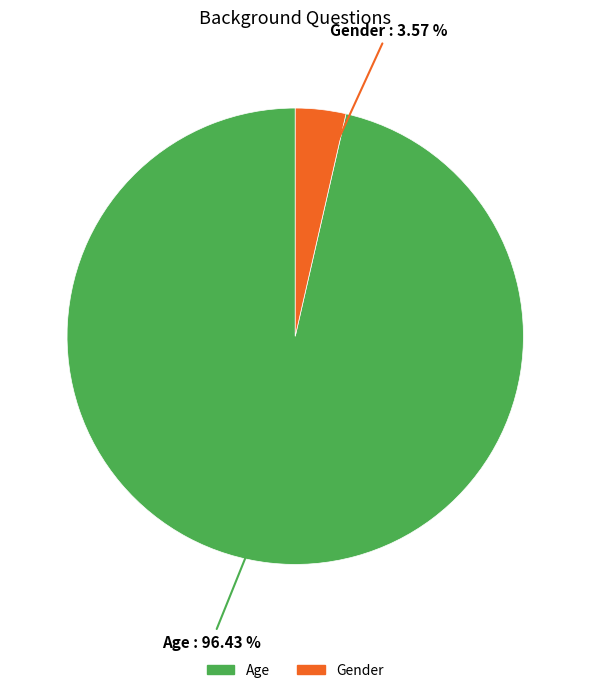

True or false: Gender accounts for 10% of the total.

False